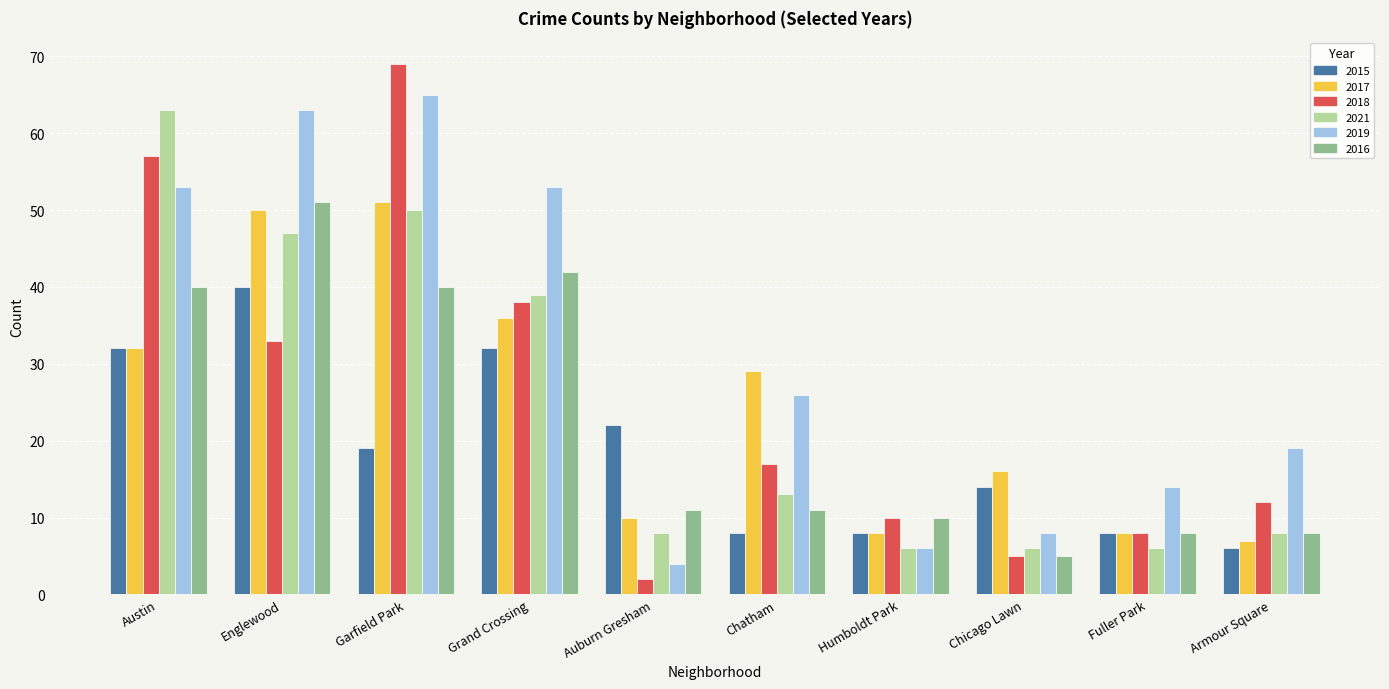

Read the 2015 value at Fuller Park.

8